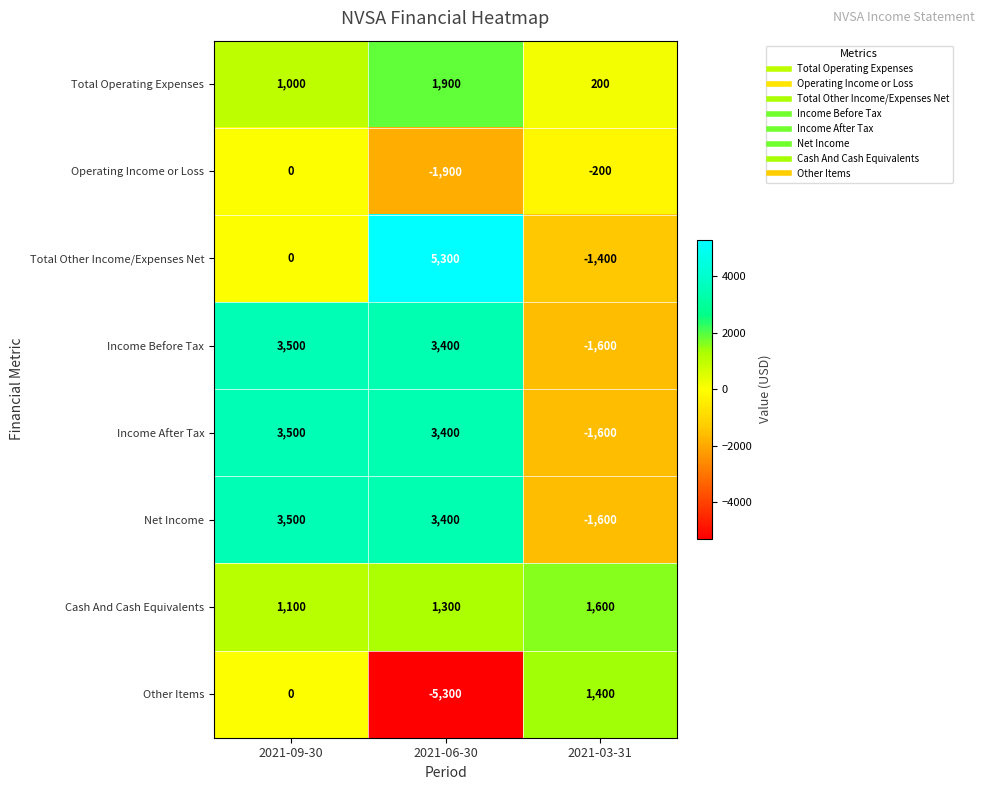

At which category is the sum across all series the highest?

2021-09-30